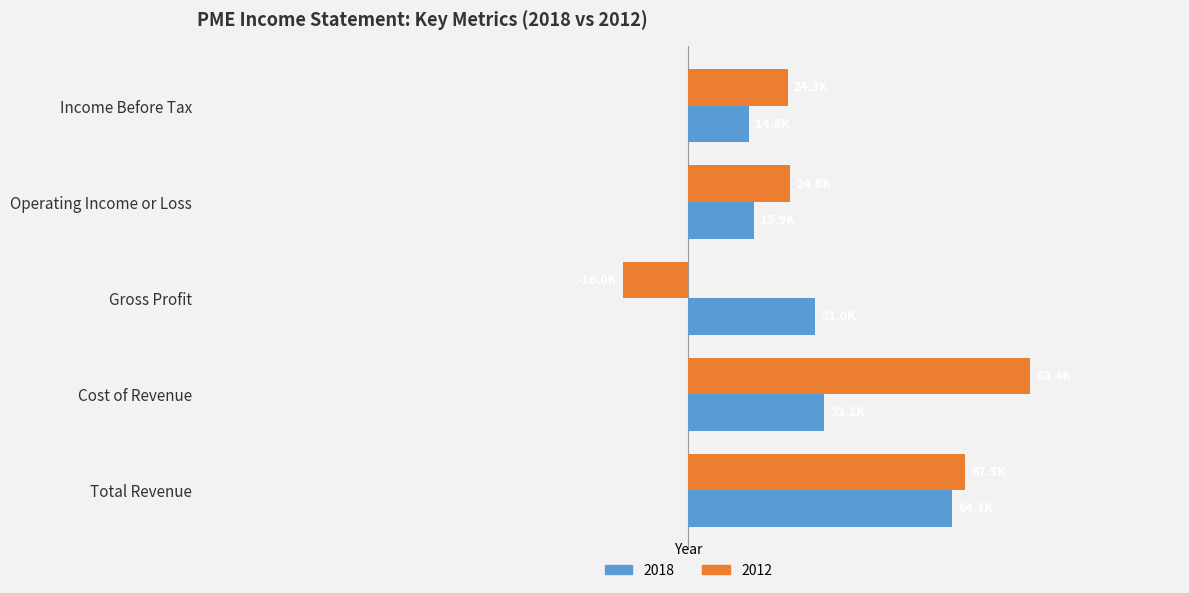

What are all the series names shown in the legend?

2018, 2012